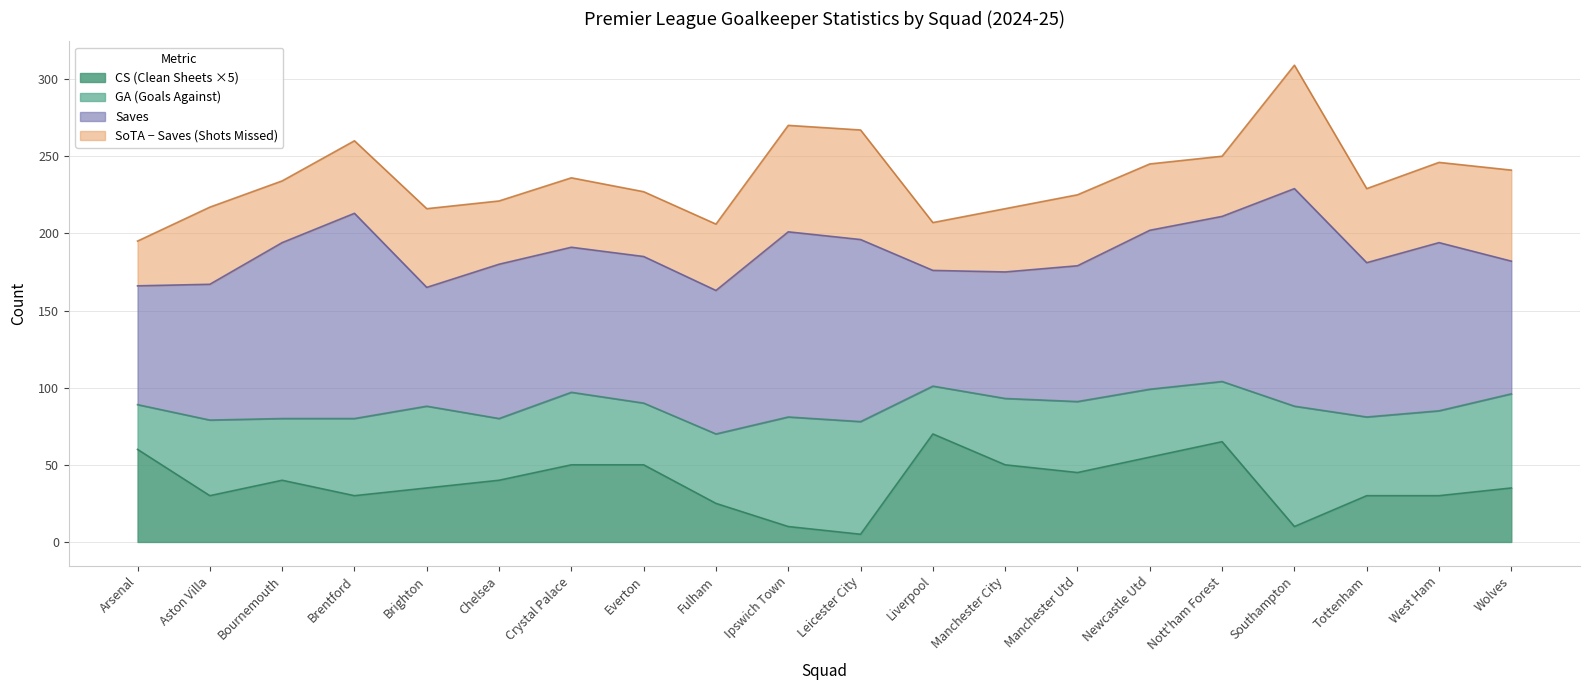

Read the CS (Clean Sheets) value at Southampton.

2